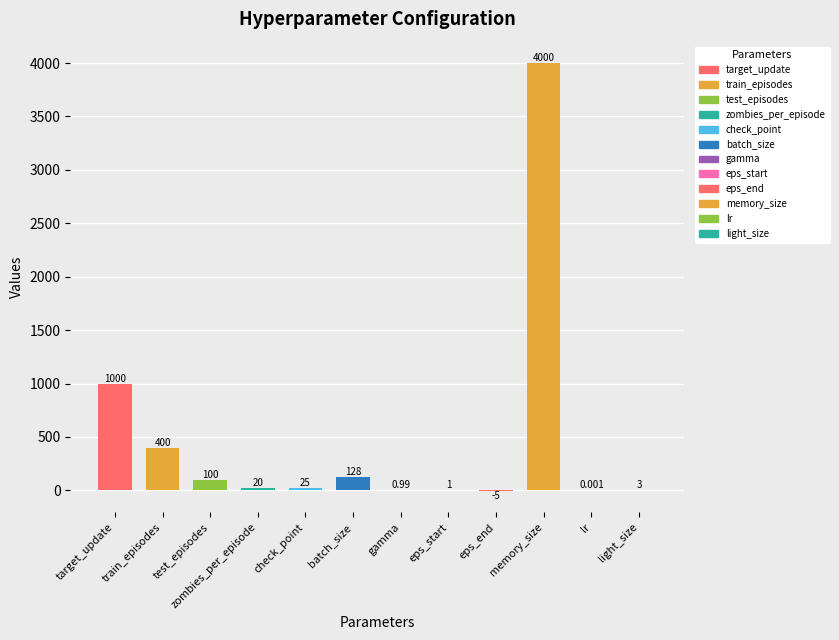

At which category does the chart reach its peak across all series?

memory_size